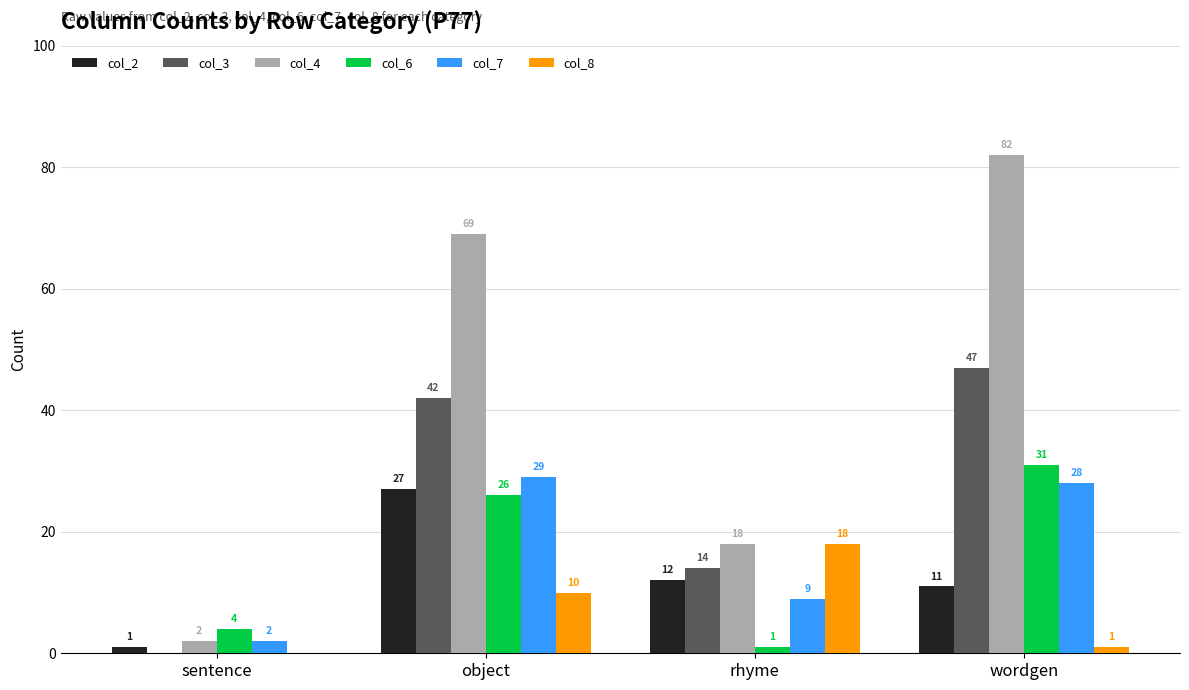

Reading left to right, list all the values displayed in this chart.

col_2: sentence=1	object=27	rhyme=12	wordgen=11
col_3: sentence=0	object=42	rhyme=14	wordgen=47
col_4: sentence=2	object=69	rhyme=18	wordgen=82
col_6: sentence=4	object=26	rhyme=1	wordgen=31
col_7: sentence=2	object=29	rhyme=9	wordgen=28
col_8: sentence=0	object=10	rhyme=18	wordgen=1